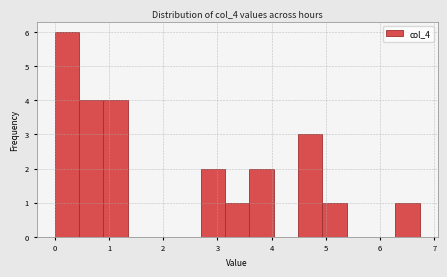

What is the height of the bar covering 4.5 to 4.9 on the x-axis? Neither the bar edges nor the heights are printed on the chart, so give them approximately, as read against the axes.

3